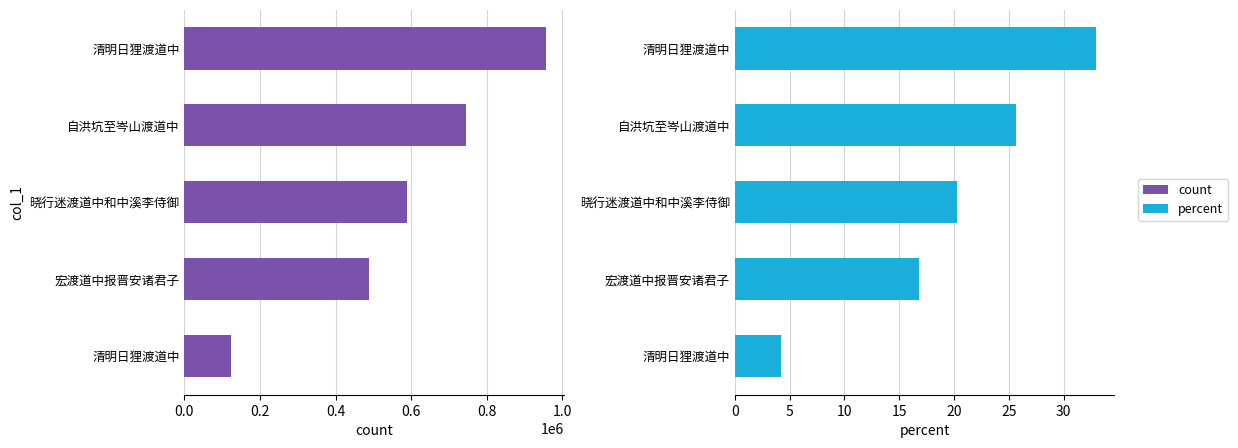

What is the difference between the second highest and second lowest values in the count series?

255992.0